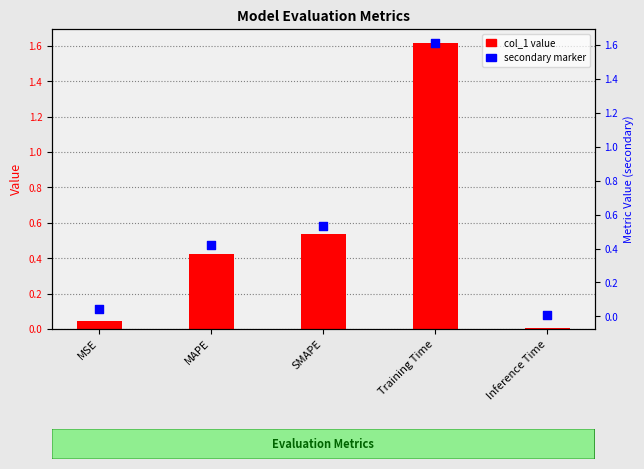

Which series reaches the maximum Y coordinate?

col_1